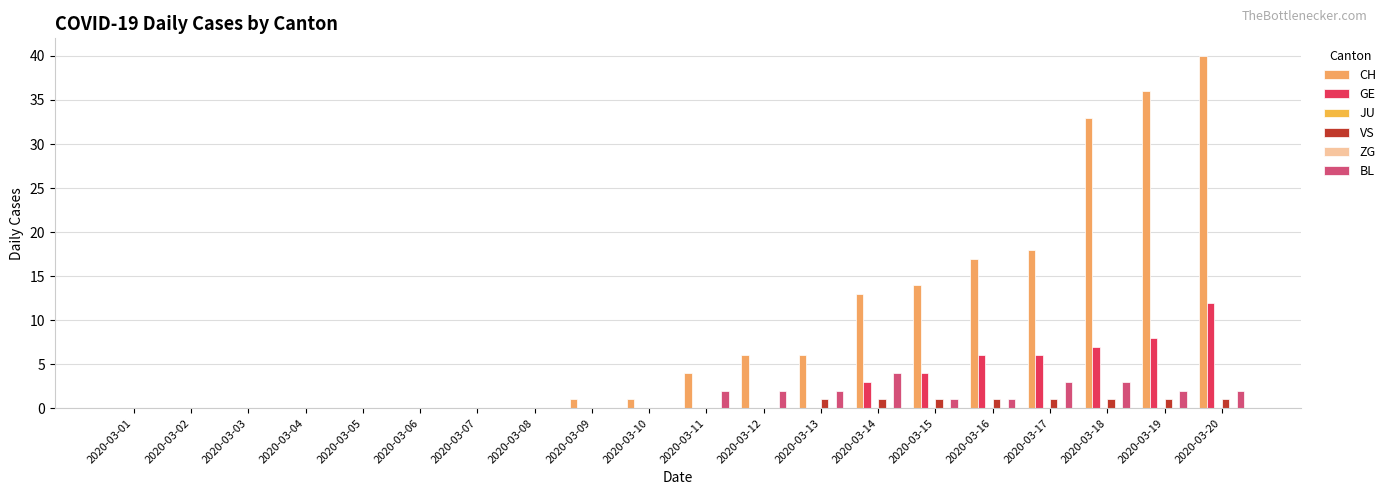

What are all the series names shown in the legend?

CH, GE, JU, VS, ZG, BL